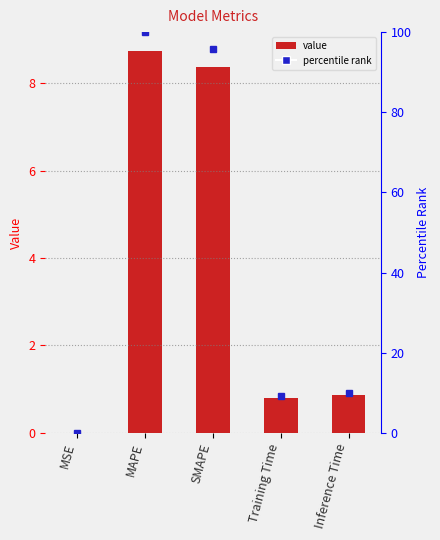

True or false: the data shows 1.2 at Training Time.

False